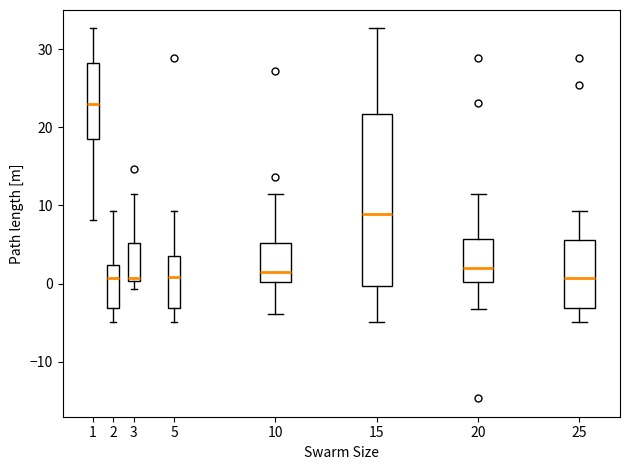

Where is the lower edge of the box at x = 10 on the y-axis? The values are not printed on the chart, so give them approximately, as read against the axis.

0